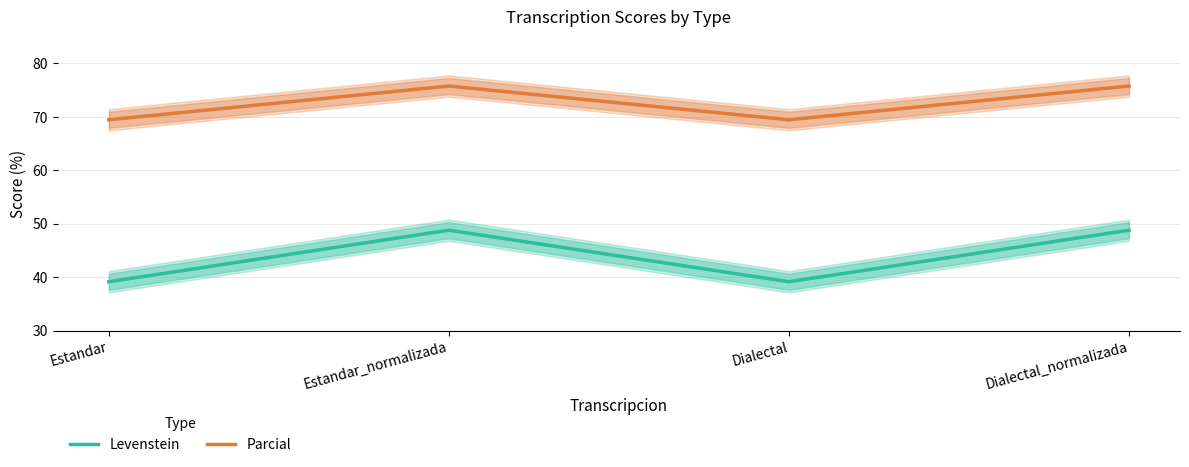

Where is the first local maximum for Parcial?

Estandar_normalizada